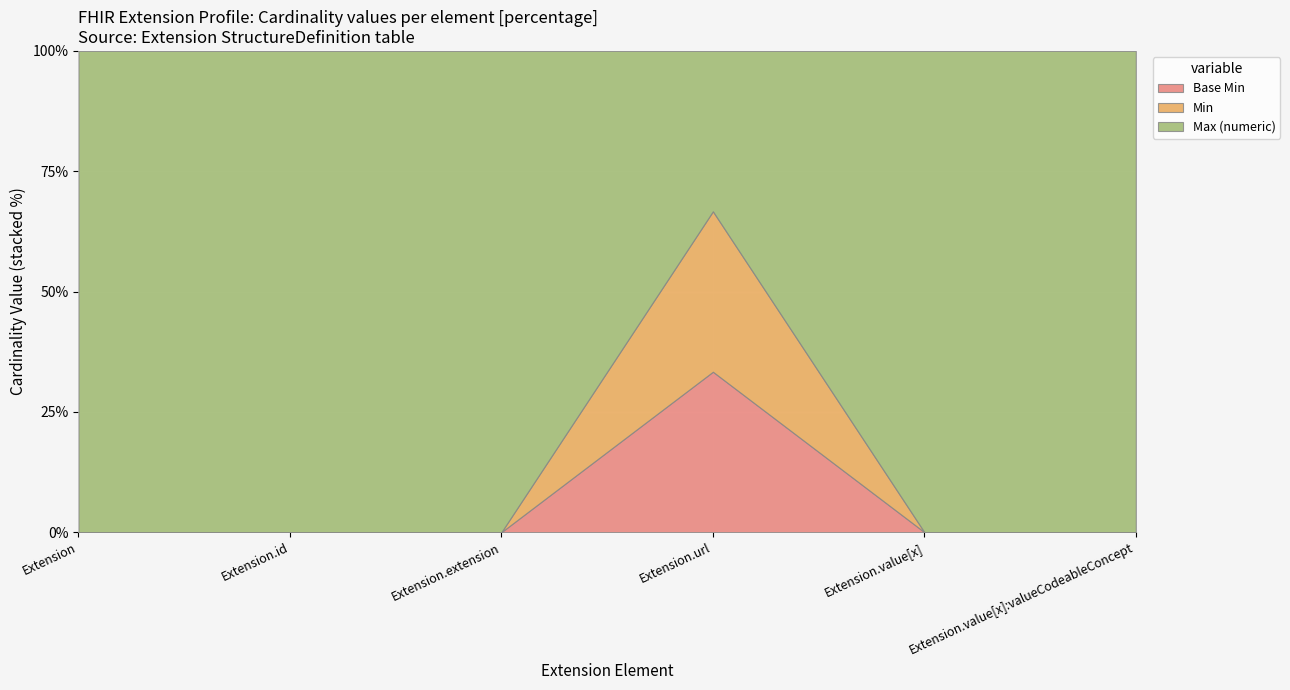

Which category has the highest value across all series?

Extension.url